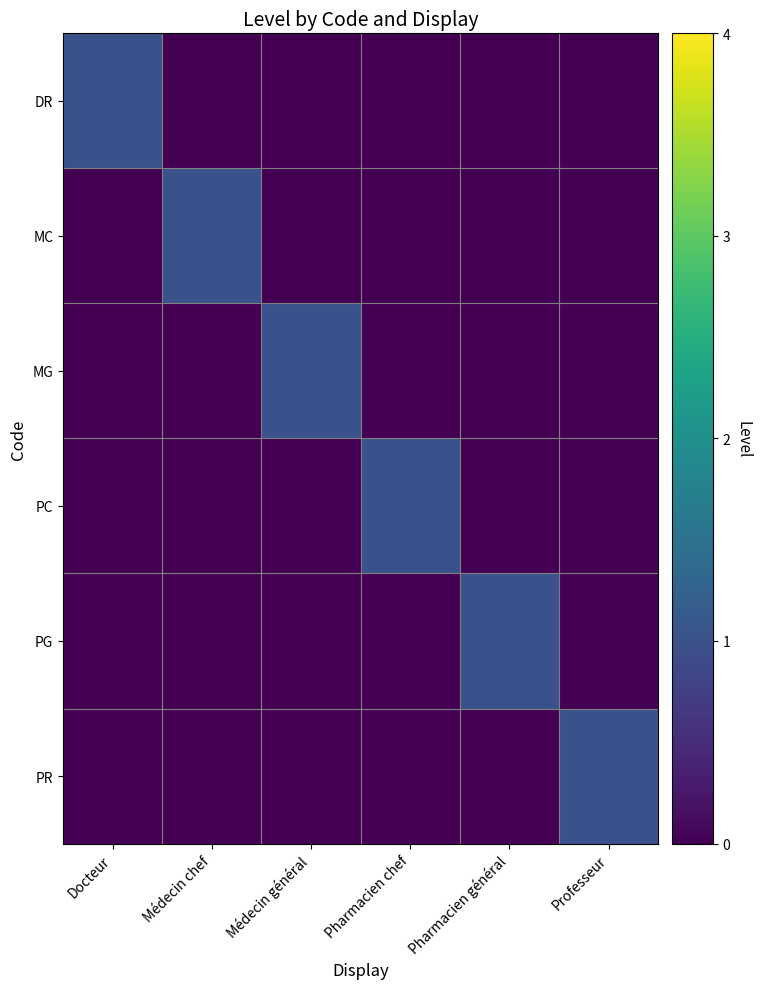

Between Professeur and Médecin chef, which is larger?

Professeur